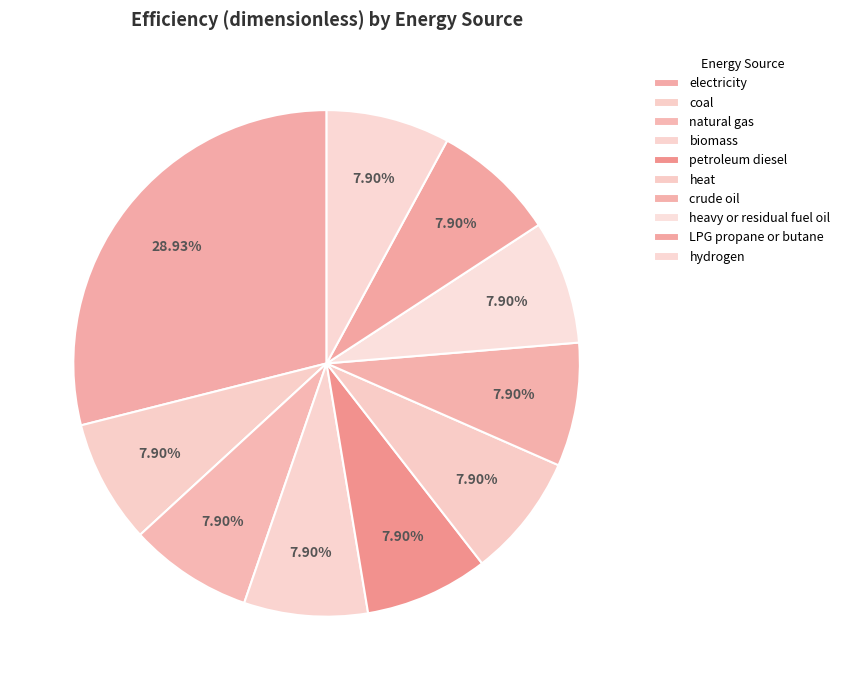

Is it true that petroleum diesel is 8% of the pie?

True